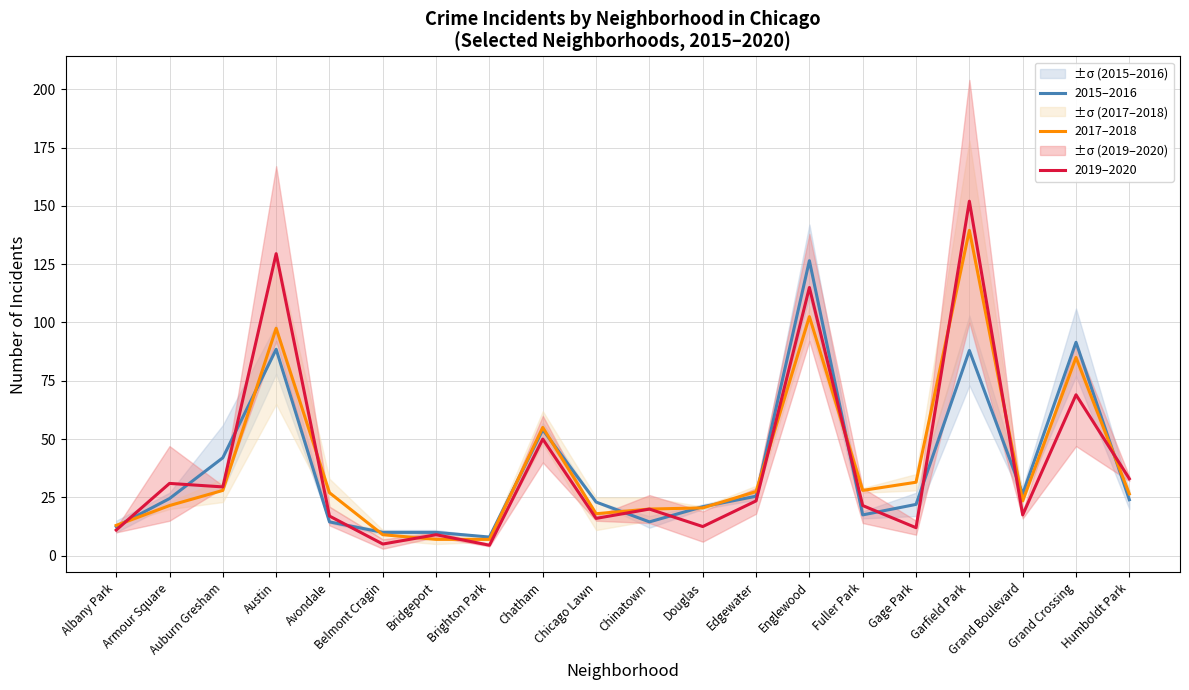

Where is 2017–2018 nearest to the value 73?

Grand Crossing